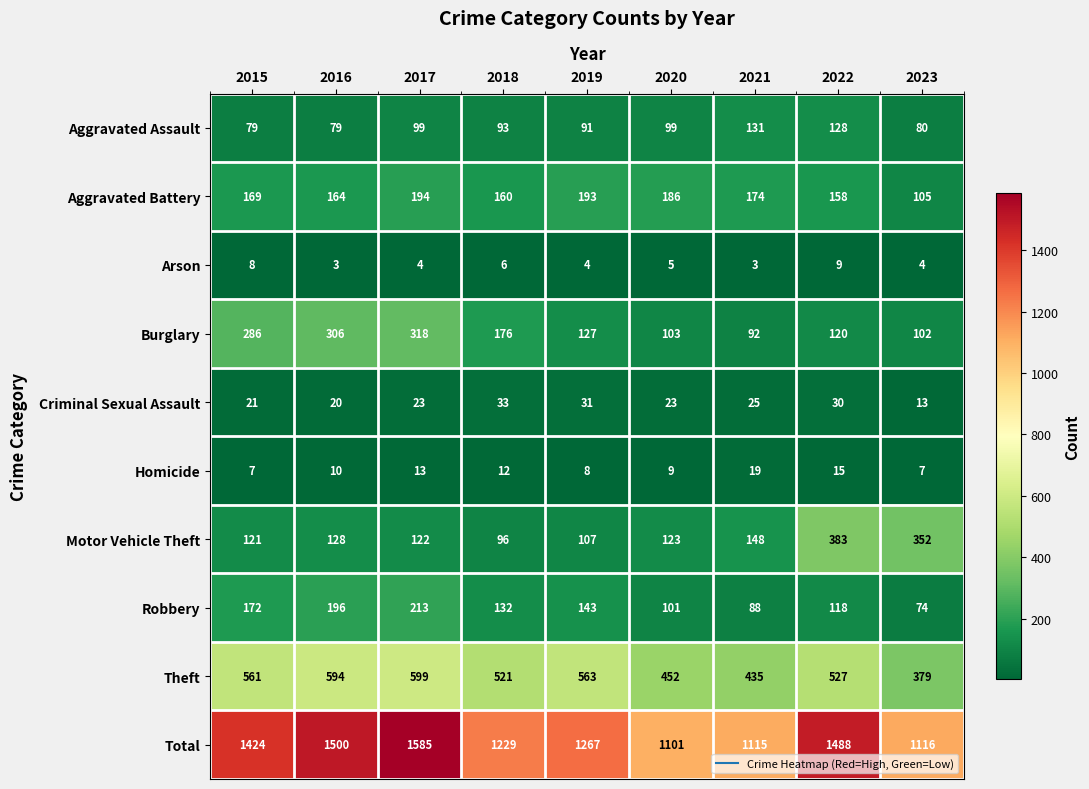

What value does the Motor Vehicle Theft series have at 2018, to the nearest 50?

100